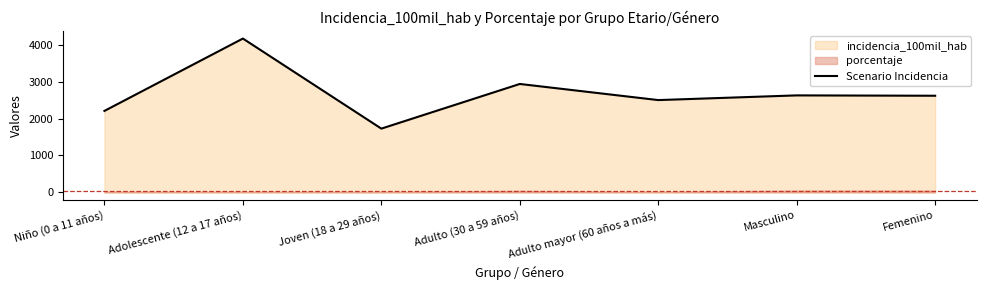

At which category does the data reach its first local valley?

Joven (18 a 29 años)